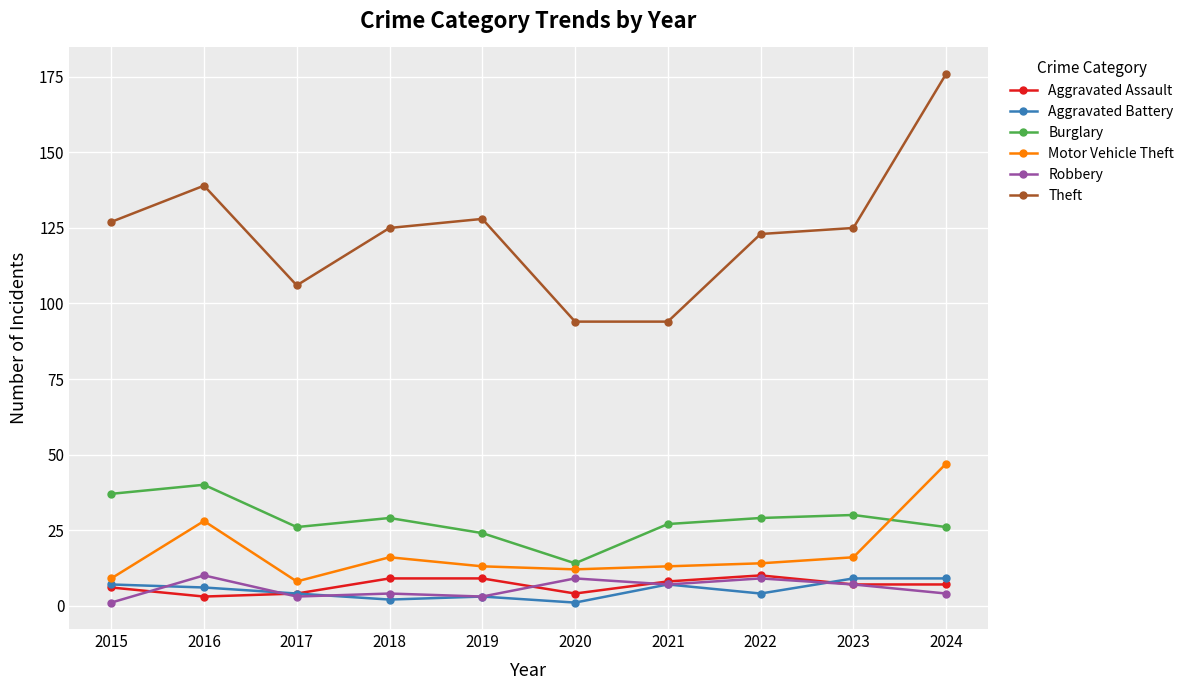

What are all the series names shown in the legend?

Aggravated Assault, Aggravated Battery, Burglary, Motor Vehicle Theft, Robbery, Theft